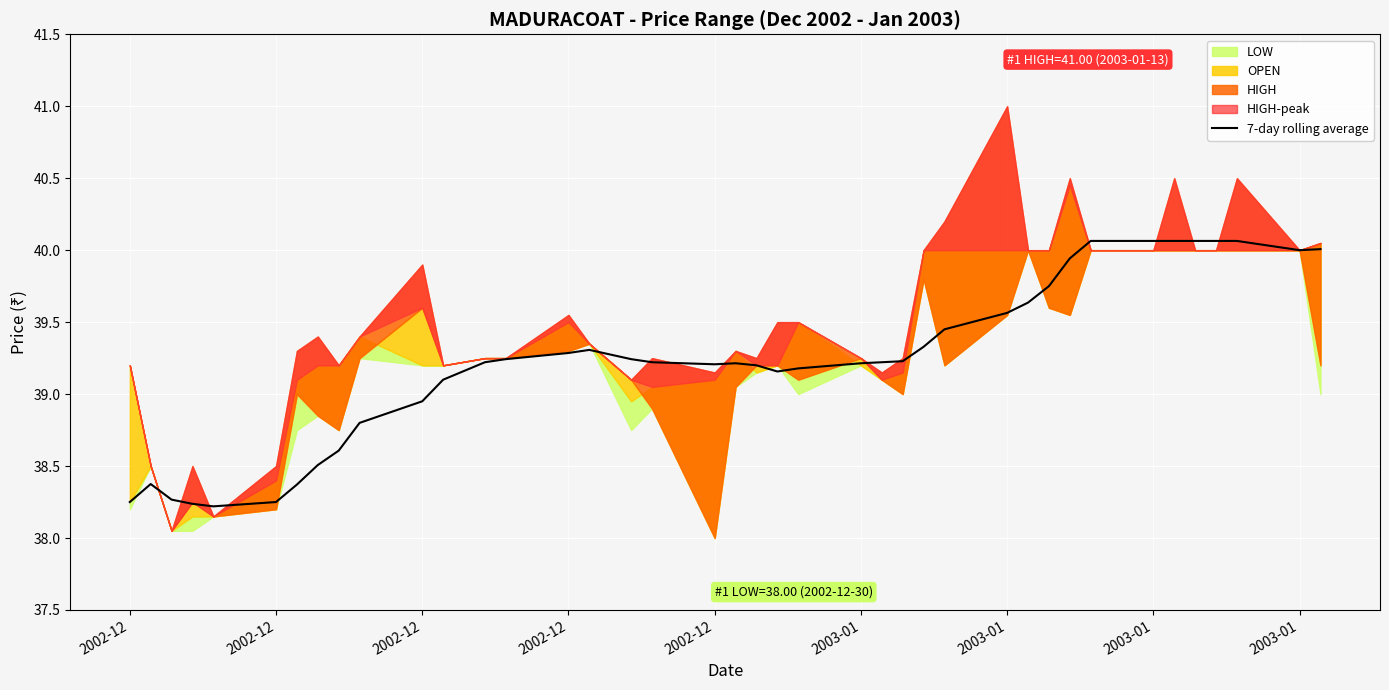

What is the value of the 32nd point from the left?

39.9